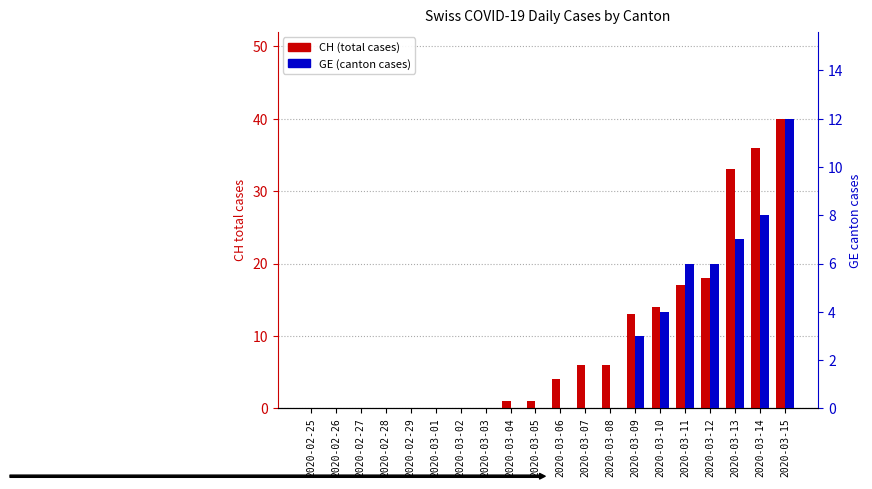

Reading left to right, extract all data points from this chart.

CH (total): 2020-02-25=0	2020-02-26=0	2020-02-27=0	2020-02-28=0	2020-02-29=0	2020-03-01=0	2020-03-02=0	2020-03-03=0	2020-03-04=1	2020-03-05=1	2020-03-06=4	2020-03-07=6	2020-03-08=6	2020-03-09=13	2020-03-10=14	2020-03-11=17	2020-03-12=18	2020-03-13=33	2020-03-14=36	2020-03-15=40
GE (canton): 2020-02-25=0	2020-02-26=0	2020-02-27=0	2020-02-28=0	2020-02-29=0	2020-03-01=0	2020-03-02=0	2020-03-03=0	2020-03-04=0	2020-03-05=0	2020-03-06=0	2020-03-07=0	2020-03-08=0	2020-03-09=3	2020-03-10=4	2020-03-11=6	2020-03-12=6	2020-03-13=7	2020-03-14=8	2020-03-15=12